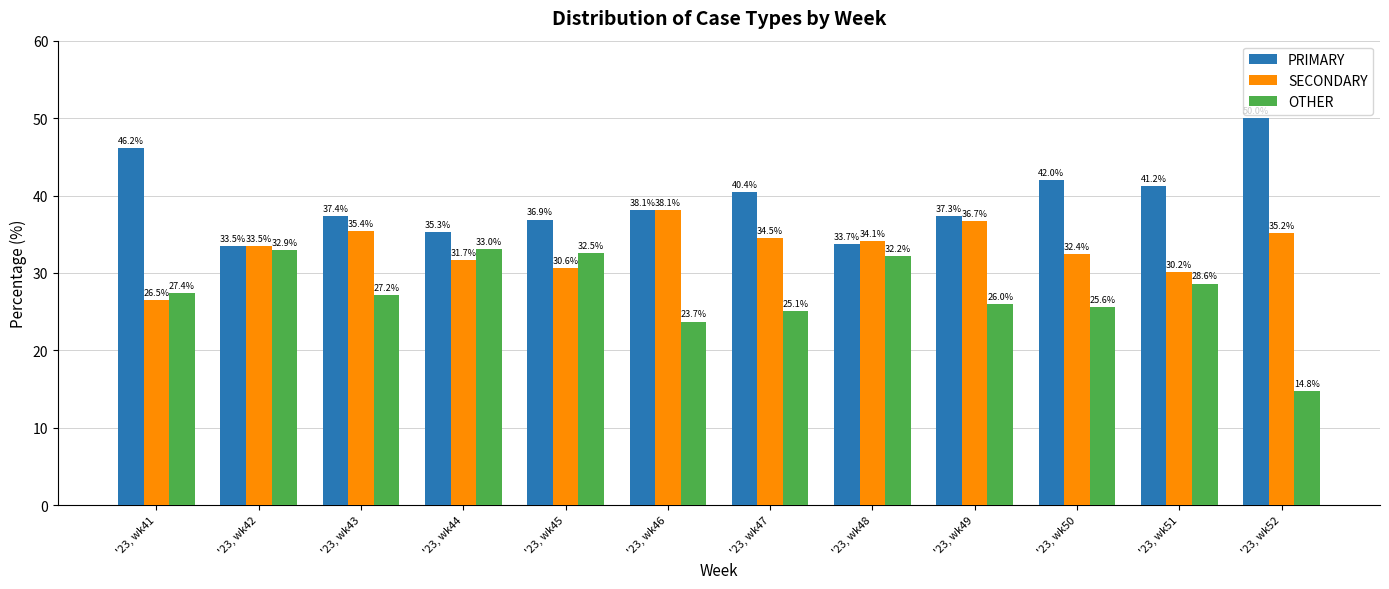

How many data points in PRIMARY are above 38?

6